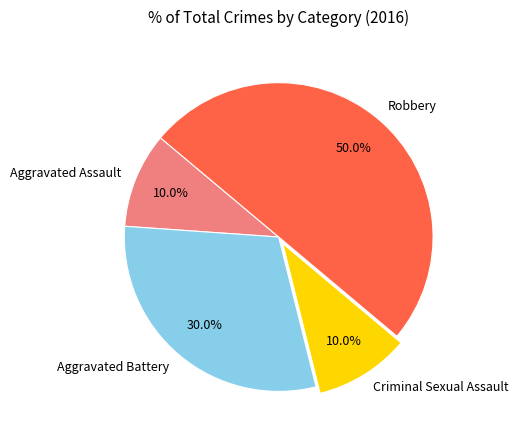

To the nearest percent, what percentage of the pie is Robbery?

50%